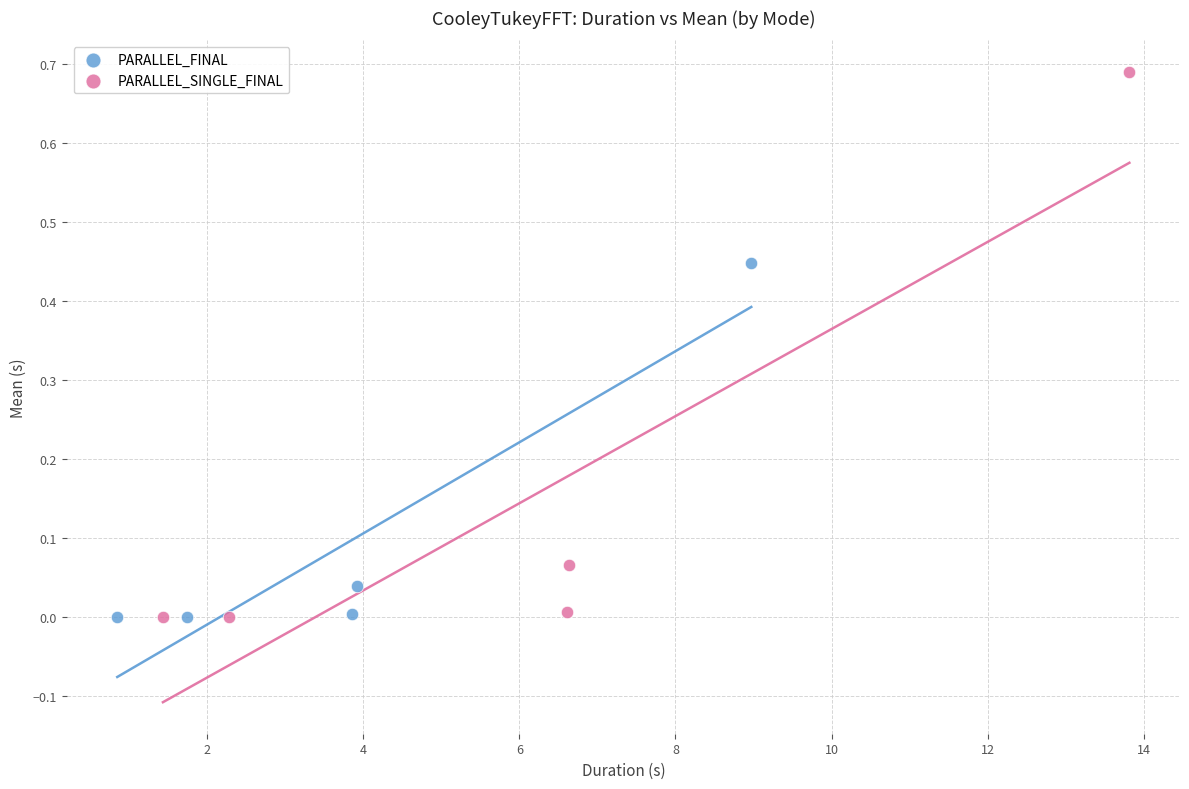

Which series reaches the maximum Y coordinate?

PARALLEL_SINGLE_FINAL